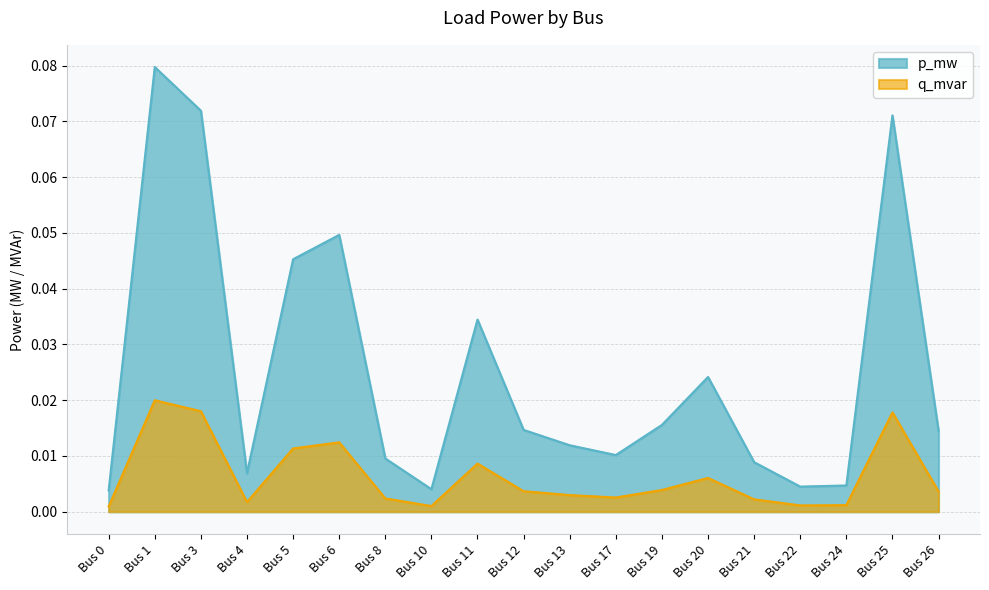

How many interior local valleys does the p_mw series have?

4